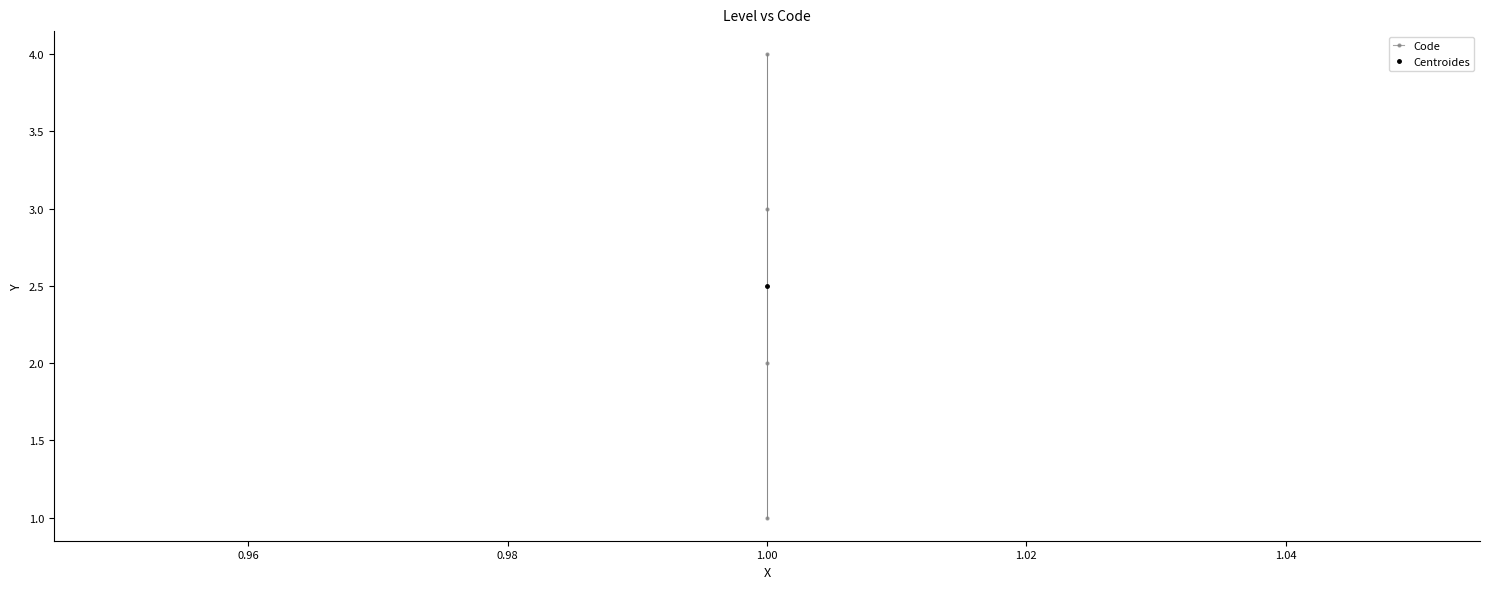

How many lines are shown in the chart?

1